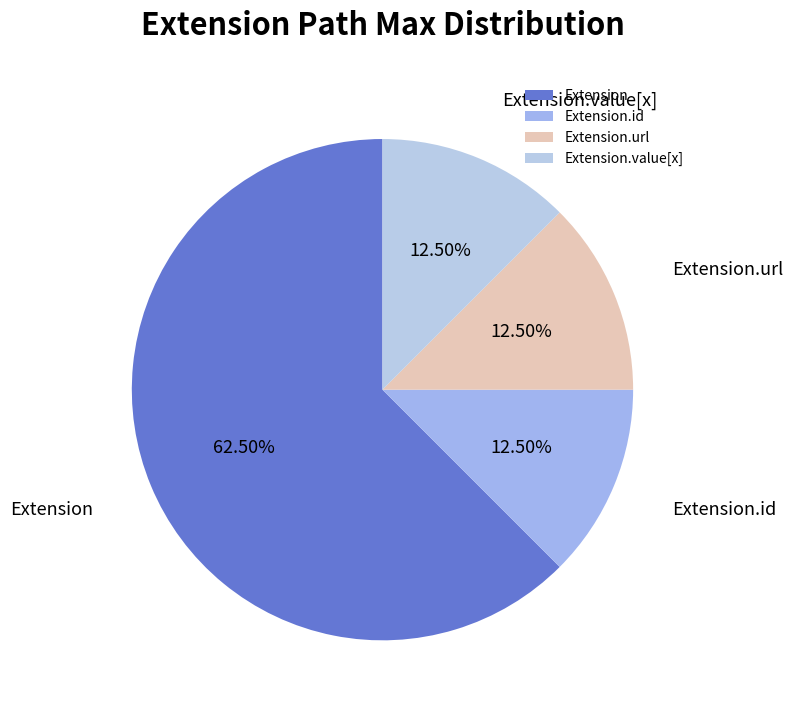

Combined, do Extension and Extension.value[x] account for over 50%?

Yes